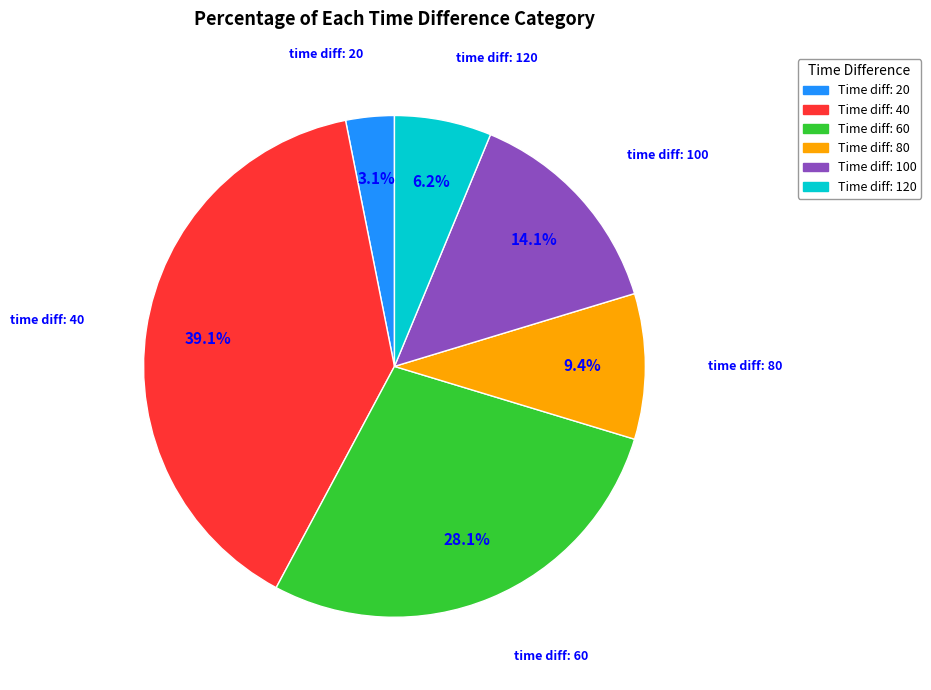

Does any single category account for the majority?

No